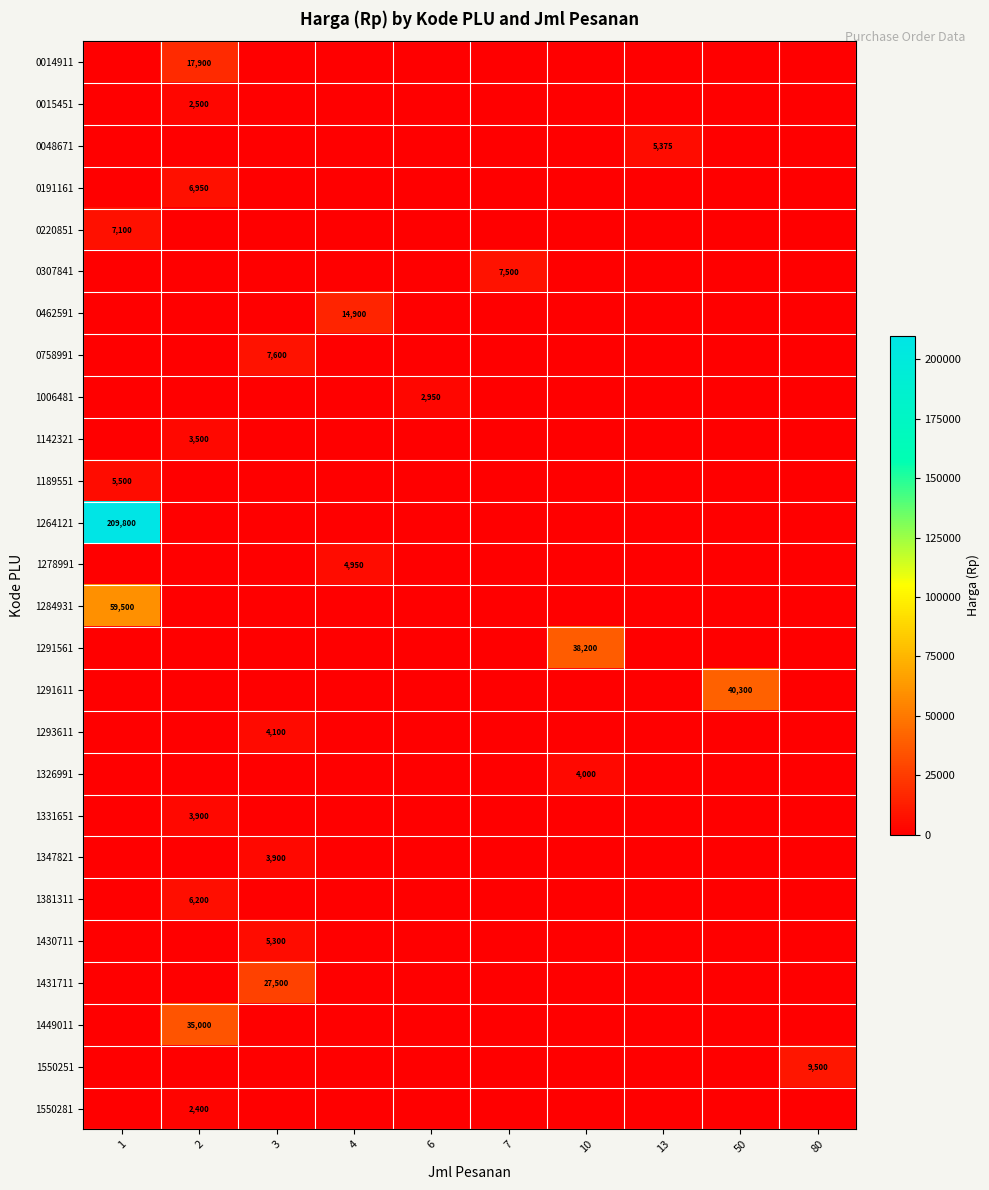

The 1142321 series shows 2063 at 2. True or false?

False